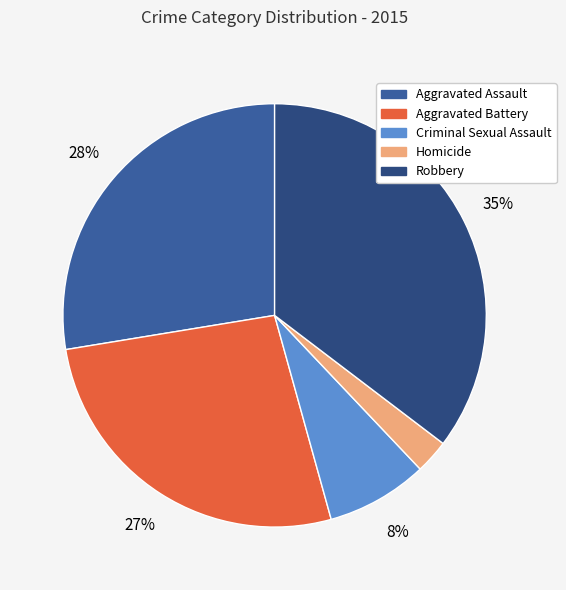

What is the largest slice in the pie chart?

Robbery